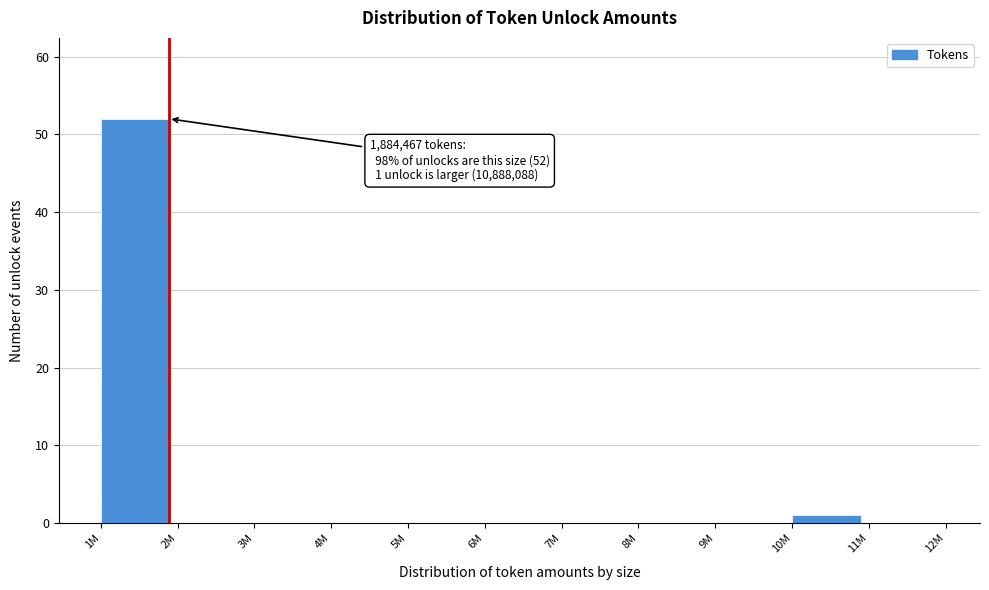

Reading right to left, extract all data points from this chart.

11M=0	10M=1	9M=0	8M=0	7M=0	6M=0	5M=0	4M=0	3M=0	2M=0	1M=52